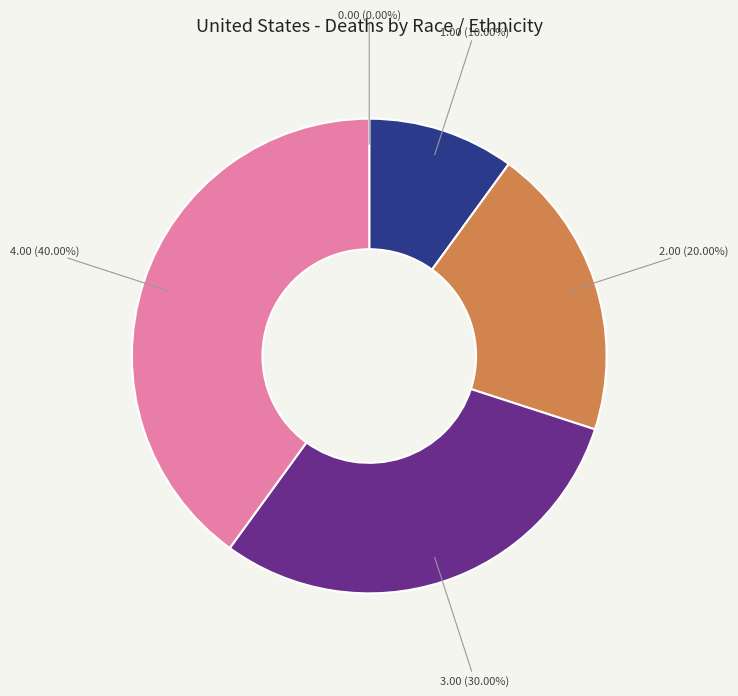

Does any single category account for the majority?

No